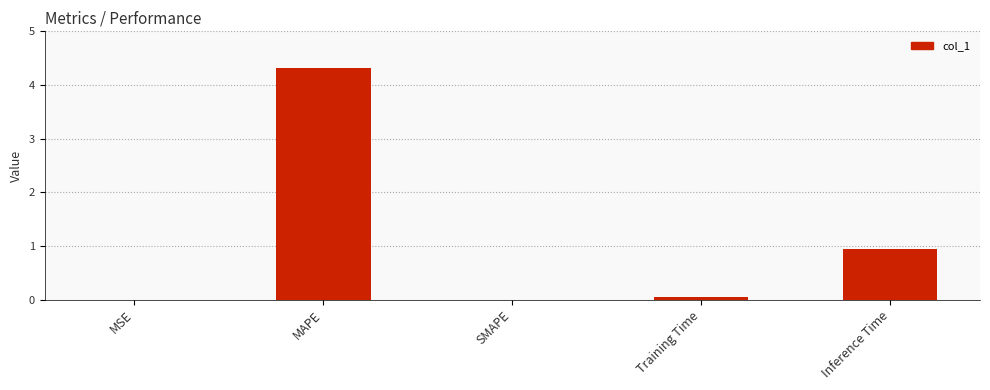

Which has a higher value, MAPE or Inference Time?

MAPE